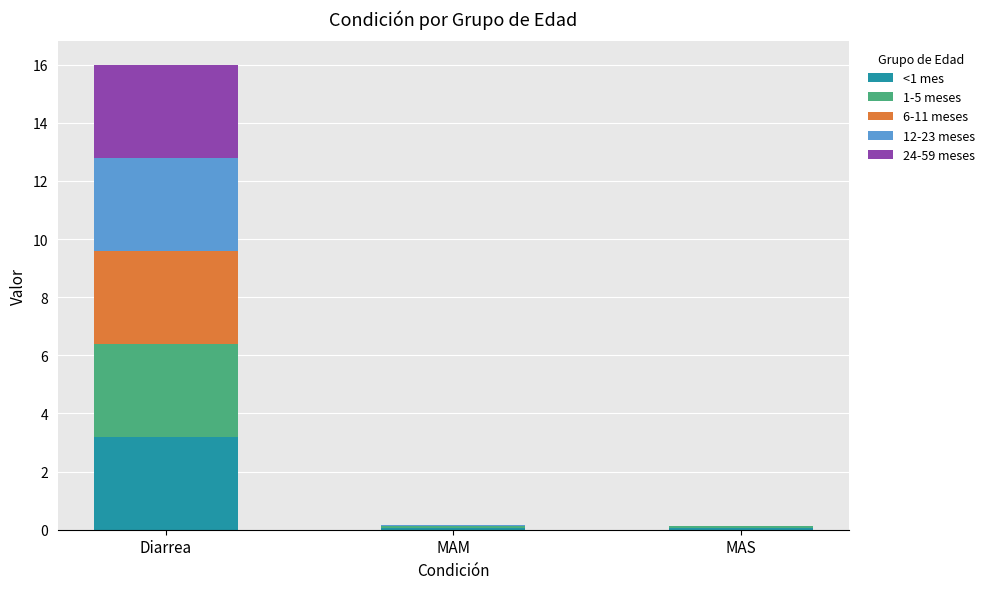

At which category is the sum across all series the highest?

Diarrea